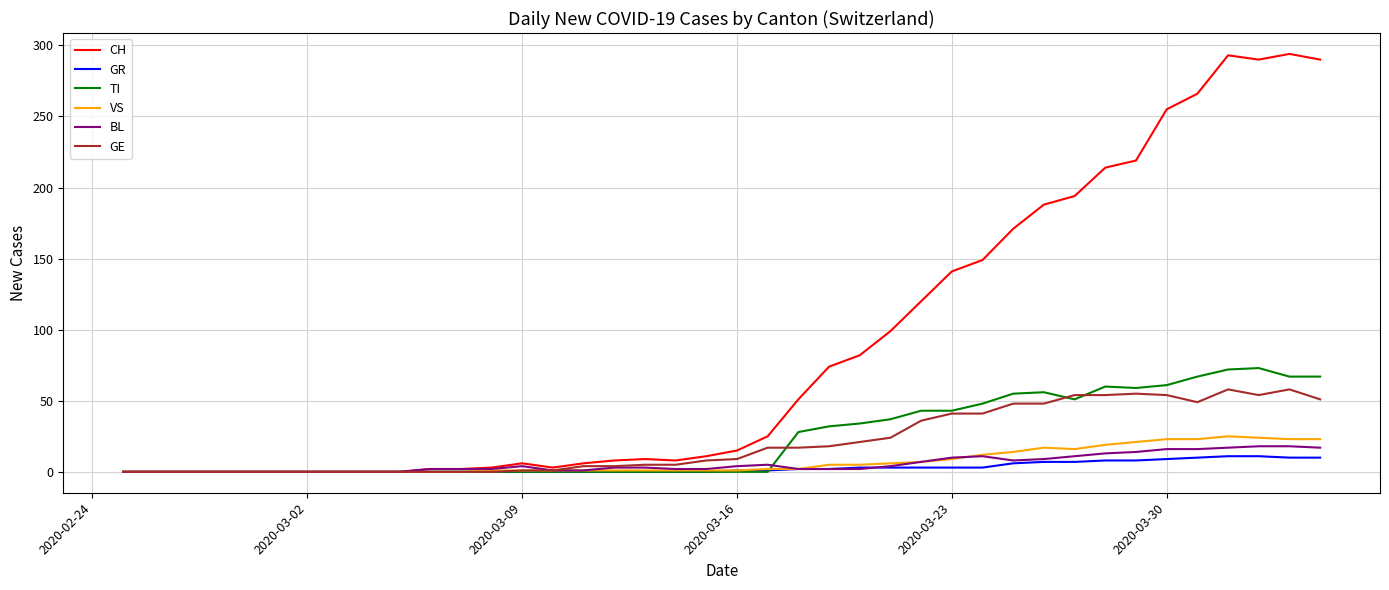

What is the difference between the second highest and second lowest values in the CH series?

293